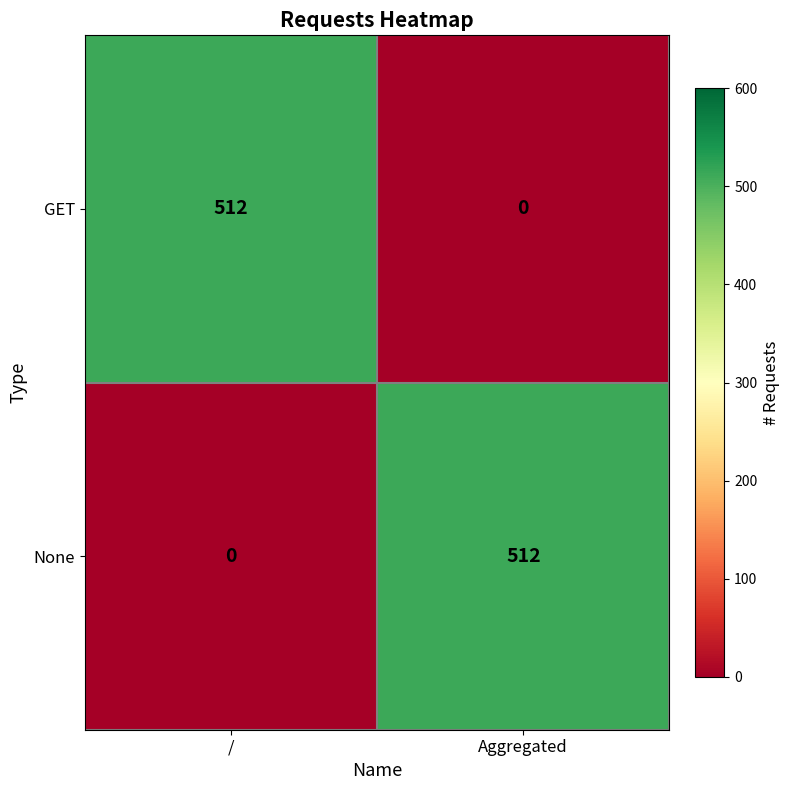

What is the spread (max minus min) of values at /?

512